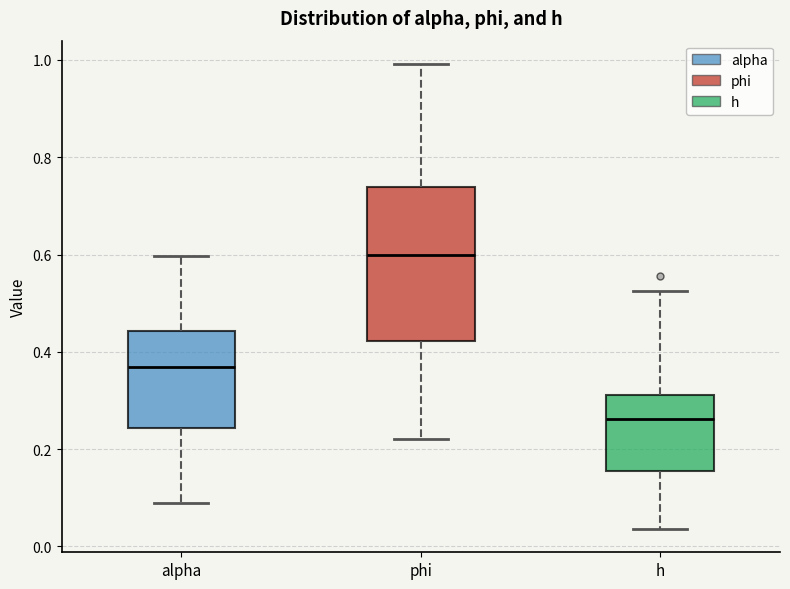

Which box is the tallest, from its lower edge to its upper edge?

phi